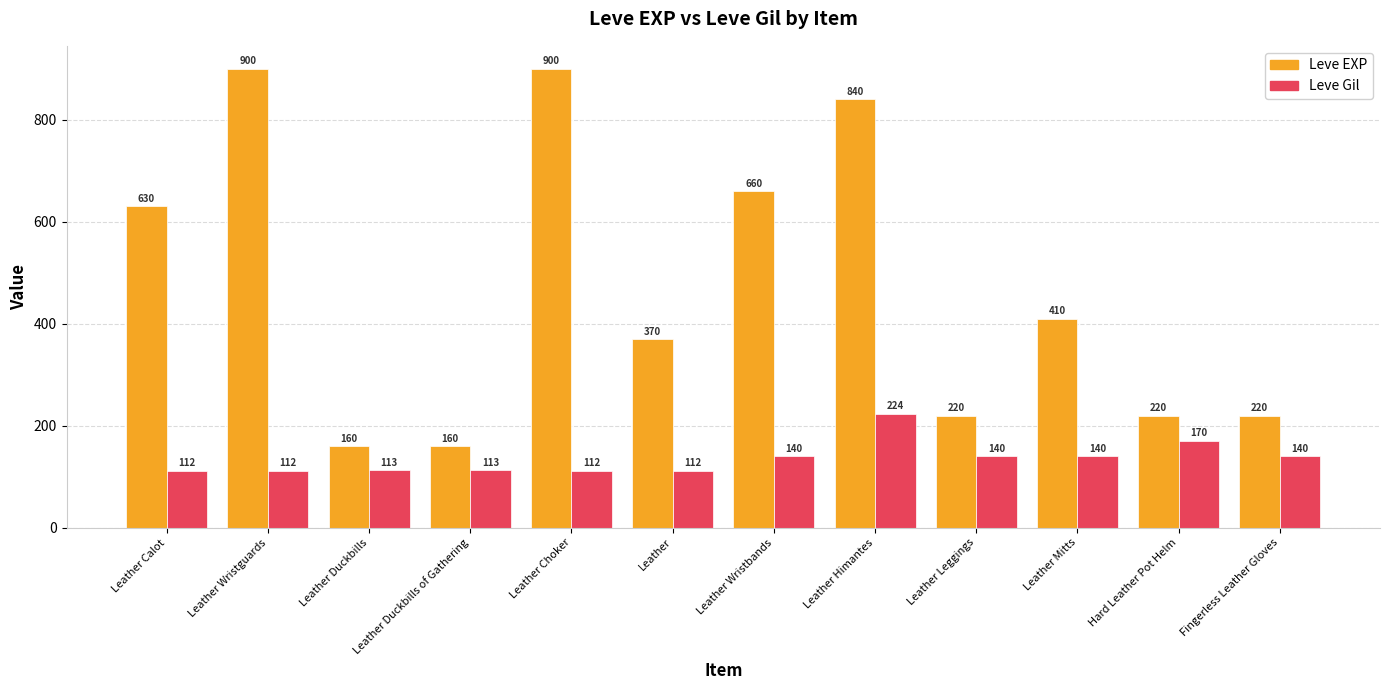

What is the difference between the maximum and minimum values in the Leve Gil series?

112